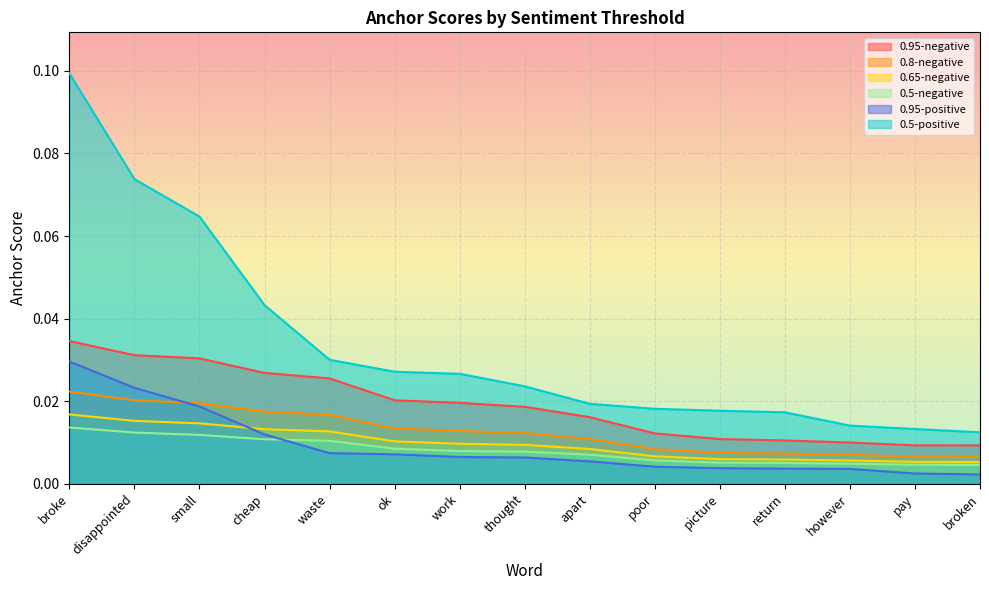

At which label does 0.5-positive reach its minimum?

broken